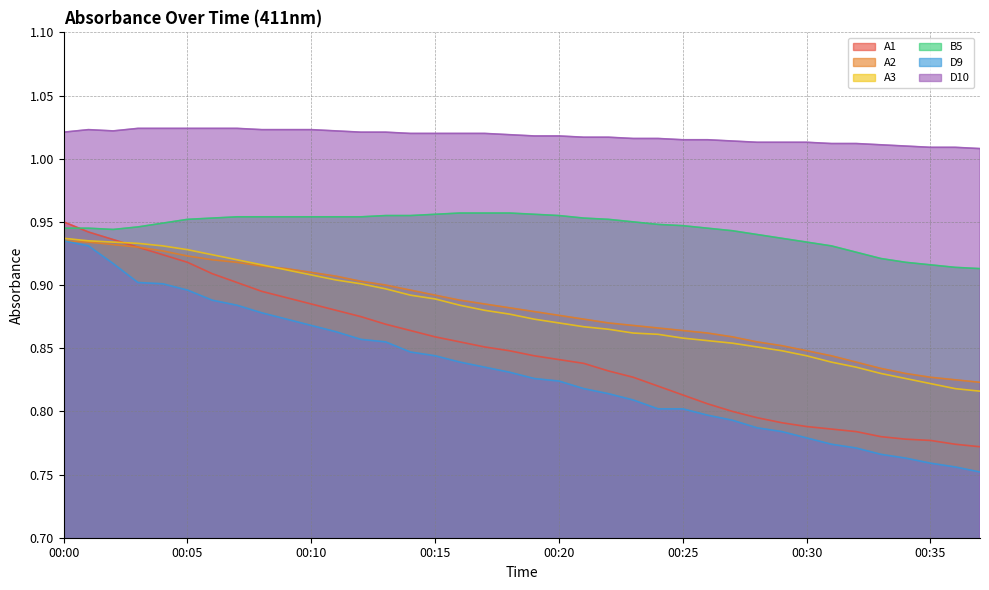

The A2 series shows 0.3 at 00:10. True or false?

False